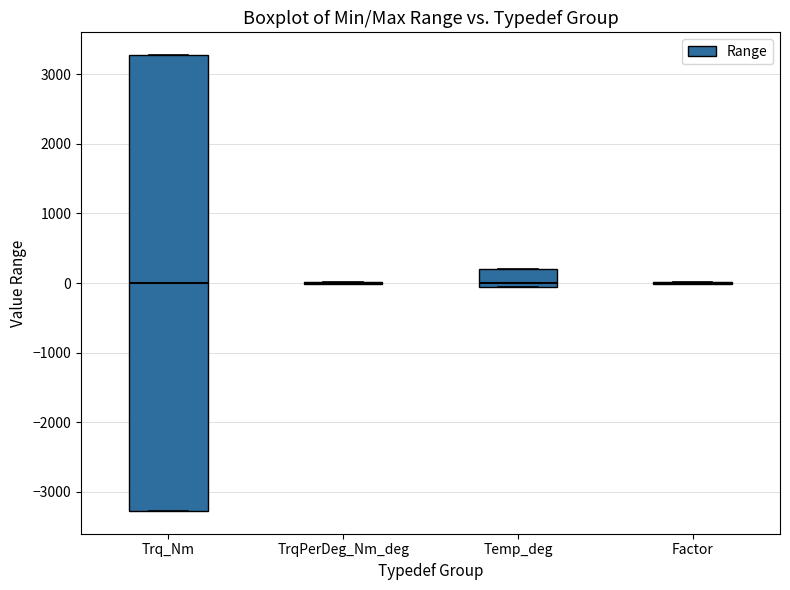

Where is the lower edge of the box for Temp_deg on the y-axis? The values are not printed on the chart, so give them approximately, as read against the axis.

0